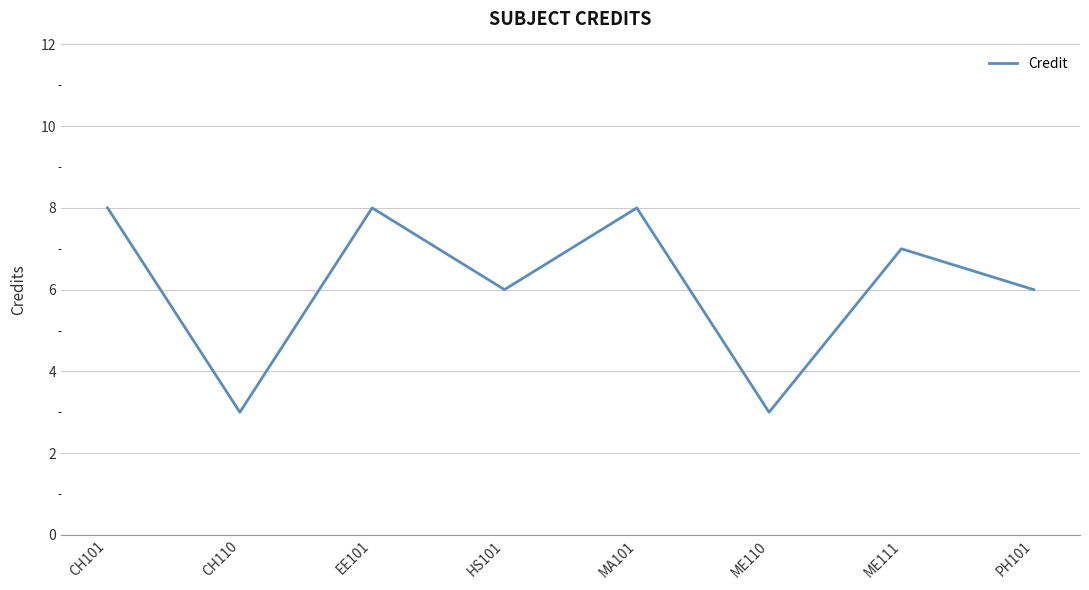

At which category does the data reach its first local peak?

EE101